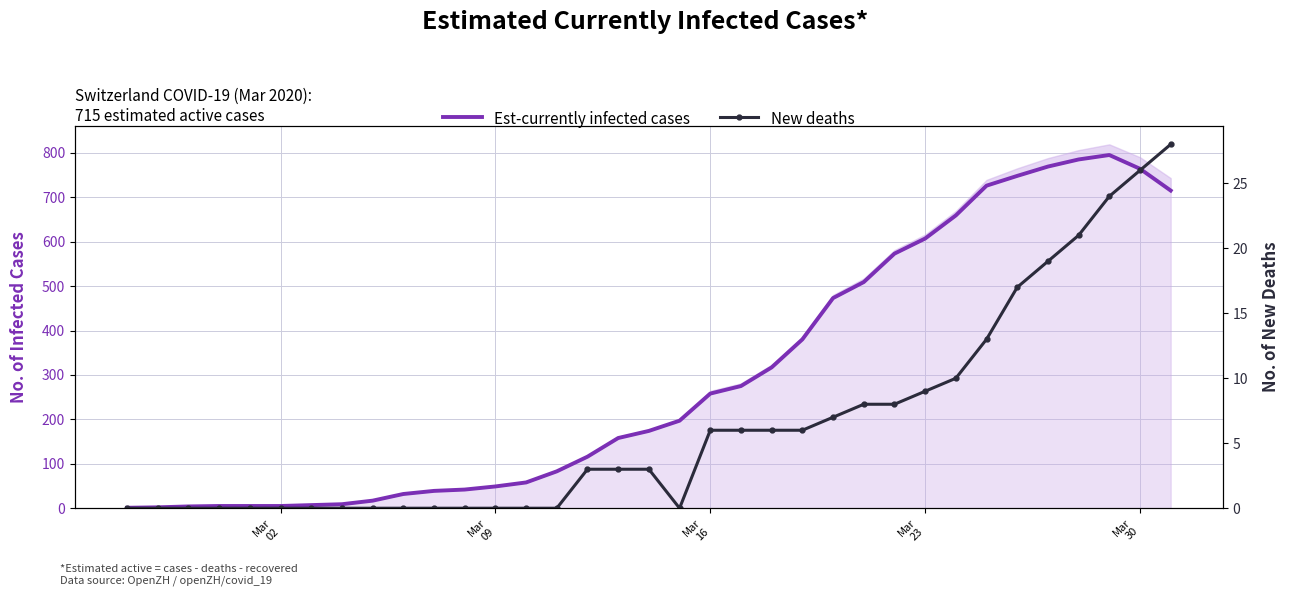

Reading right to left, what are all the values shown in this chart?

Est-currently infected cases: 715	764	795	785	769	748	726	659	607	573	509	473	380	317	275	258	197	174	158	116	83	58	49	42	39	32	17	9	7	5	5	5	4	2	1
New deaths: 28	26	24	21	19	17	13	10	9	8	8	7	6	6	6	6	0	3	3	3	0	0	0	0	0	0	0	0	0	0	0	0	0	0	0